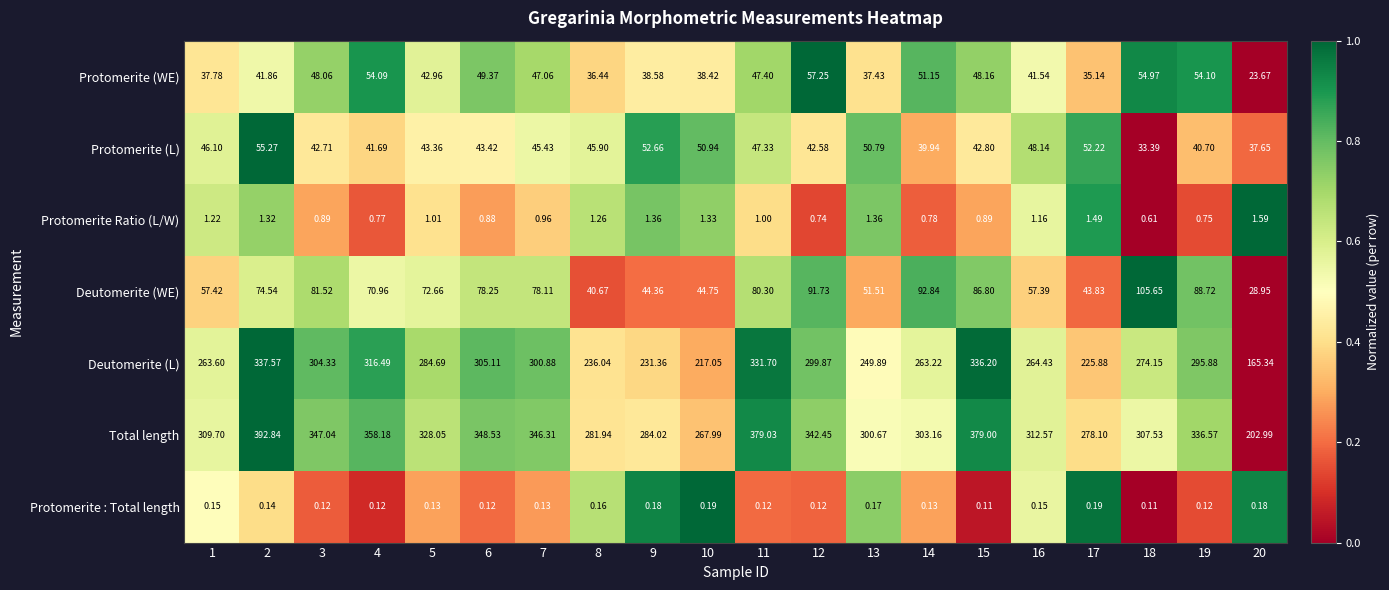

At how many categories does at least one series exceed 0?

20